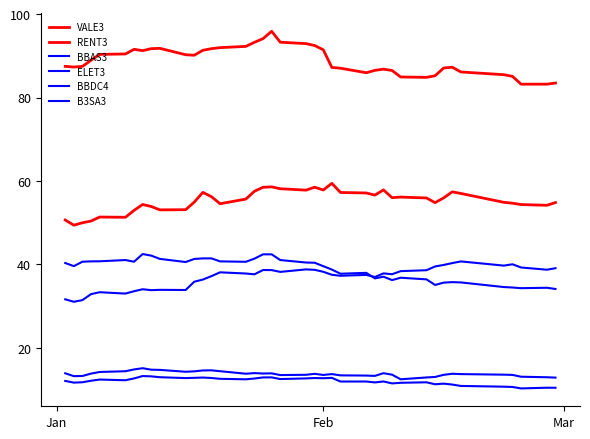

True or false: BBAS3 and VALE3 intersect in this chart.

False